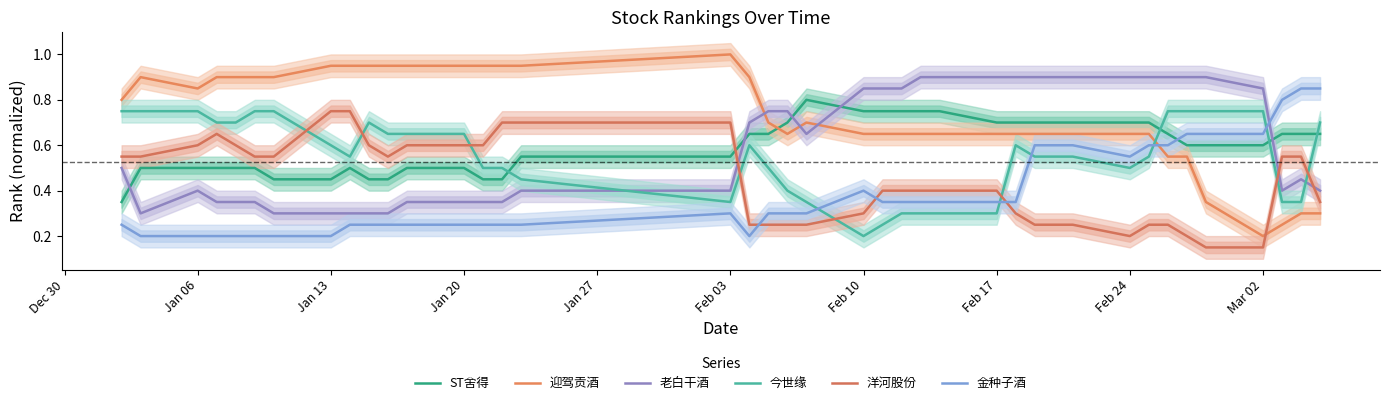

Is this an area chart (filled region under the line)?

No